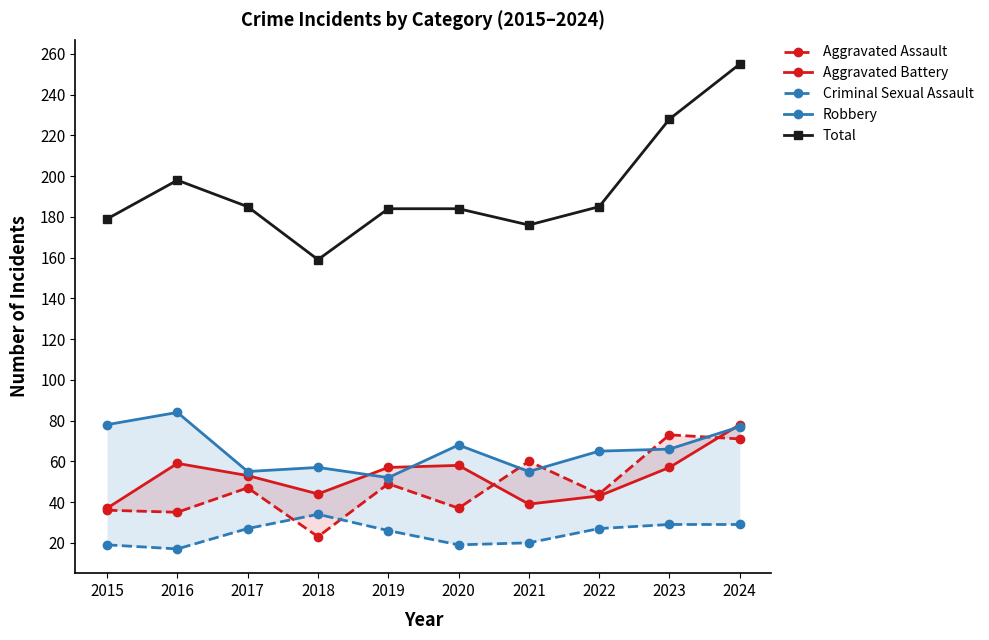

What is the sum of all Criminal Sexual Assault values?

247